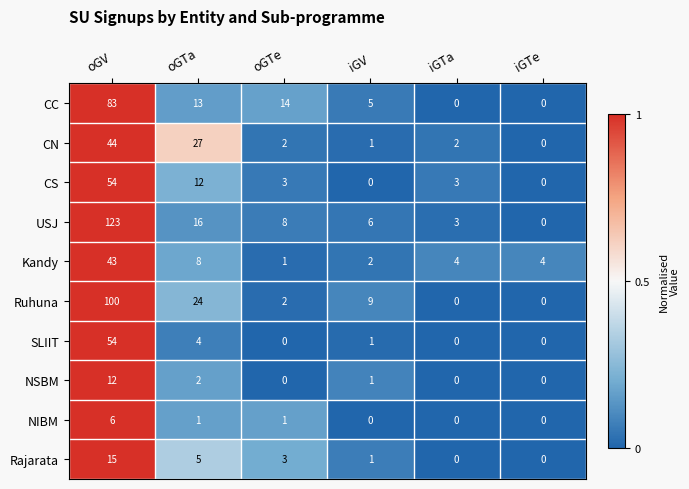

What is the difference between the highest and lowest values at iGV?

9